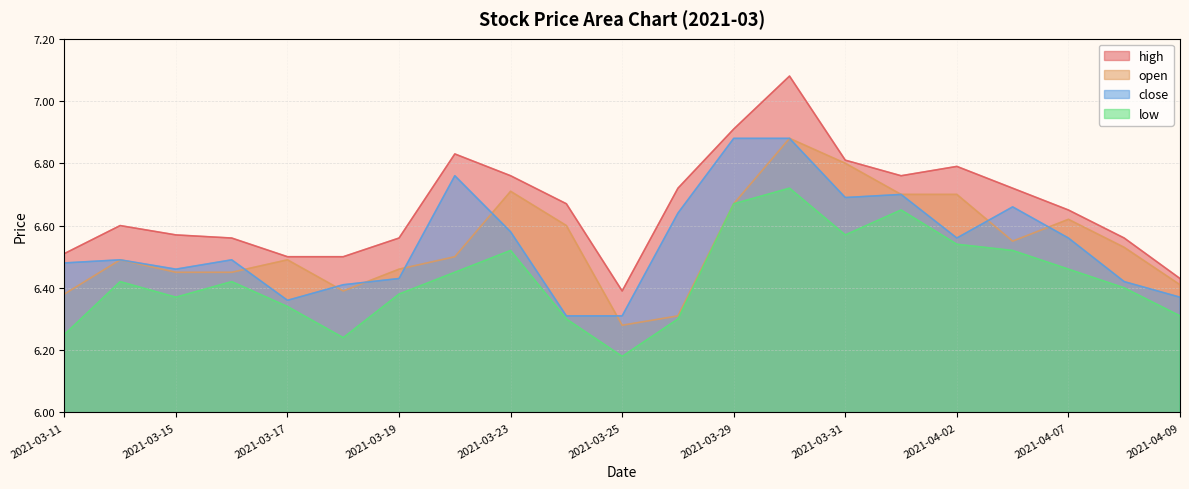

Is the value of open at 2021-04-01 greater than the value of close at 2021-03-29?

No